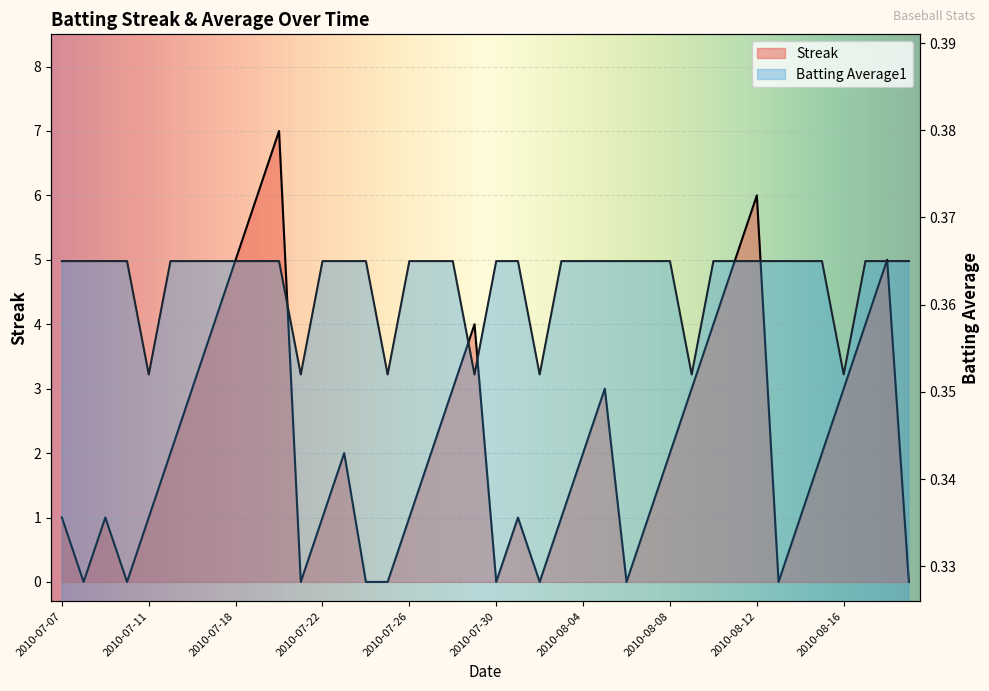

Reading left to right, list all the values displayed in this chart.

Streak: 2010-07-07=1.0	2010-07-08=0.0	2010-07-09=1.0	2010-07-10=0.0	2010-07-11=1.0	2010-07-15=2.0	2010-07-16=3.0	2010-07-17=4.0	2010-07-18=5.0	2010-07-19=6.0	2010-07-20=7.0	2010-07-21=0.0	2010-07-22=1.0	2010-07-23=2.0	2010-07-24=0.0	2010-07-25=0.0	2010-07-26=1.0	2010-07-27=2.0	2010-07-28=3.0	2010-07-29=4.0	2010-07-30=0.0	2010-07-31=1.0	2010-08-01=0.0	2010-08-03=1.0	2010-08-04=2.0	2010-08-05=3.0	2010-08-06=0.0	2010-08-07=1.0	2010-08-08=2.0	2010-08-09=3.0	2010-08-10=4.0	2010-08-11=5.0	2010-08-12=6.0	2010-08-13=0.0	2010-08-14=1.0	2010-08-15=2.0	2010-08-16=3.0	2010-08-17=4.0	2010-08-18=5.0	2010-08-19=0.0
Batting Average1: 2010-07-07=0.4	2010-07-08=0.4	2010-07-09=0.4	2010-07-10=0.4	2010-07-11=0.4	2010-07-15=0.4	2010-07-16=0.4	2010-07-17=0.4	2010-07-18=0.4	2010-07-19=0.4	2010-07-20=0.4	2010-07-21=0.4	2010-07-22=0.4	2010-07-23=0.4	2010-07-24=0.4	2010-07-25=0.4	2010-07-26=0.4	2010-07-27=0.4	2010-07-28=0.4	2010-07-29=0.4	2010-07-30=0.4	2010-07-31=0.4	2010-08-01=0.4	2010-08-03=0.4	2010-08-04=0.4	2010-08-05=0.4	2010-08-06=0.4	2010-08-07=0.4	2010-08-08=0.4	2010-08-09=0.4	2010-08-10=0.4	2010-08-11=0.4	2010-08-12=0.4	2010-08-13=0.4	2010-08-14=0.4	2010-08-15=0.4	2010-08-16=0.4	2010-08-17=0.4	2010-08-18=0.4	2010-08-19=0.4